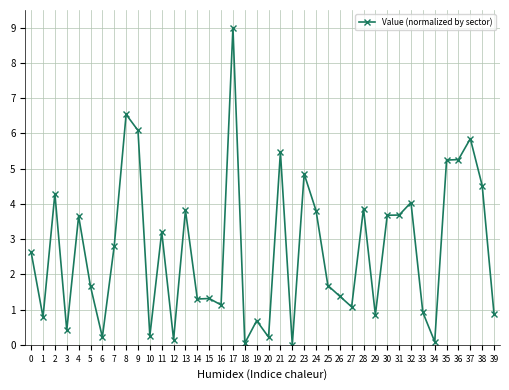

Which has a higher value, 22 or 5?

5